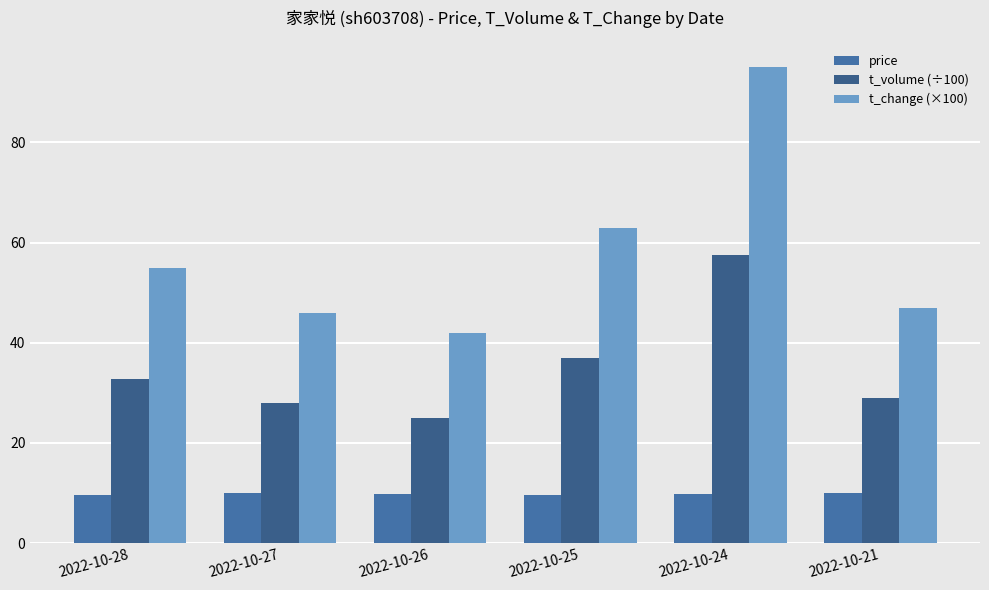

What is the difference between the maximum and second lowest values in the t_volume (÷100) series?

29.5